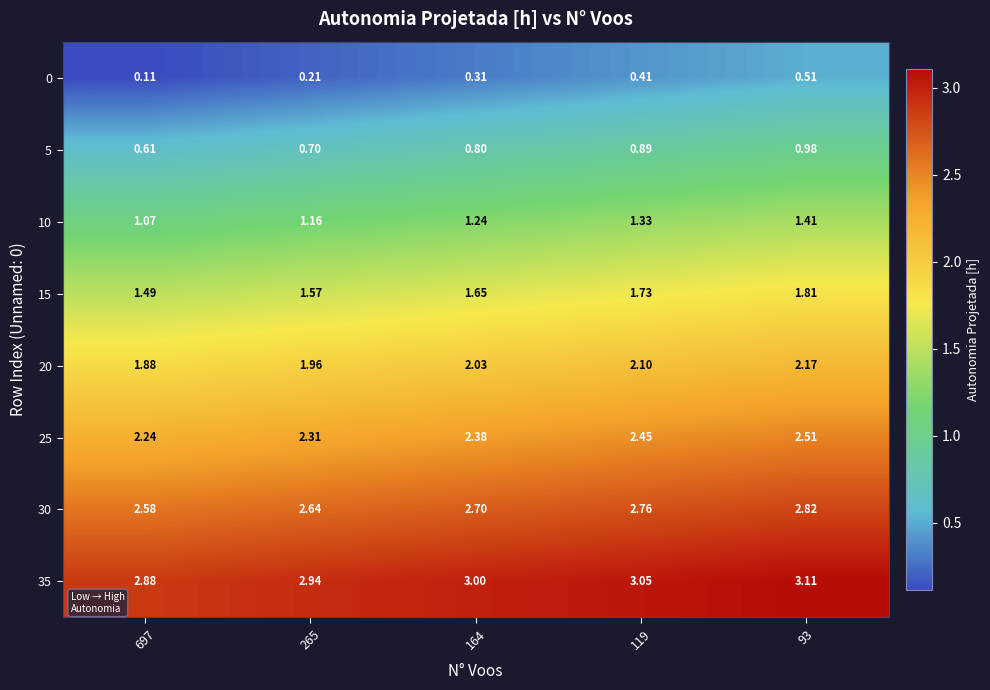

How many data points does each series have?

5